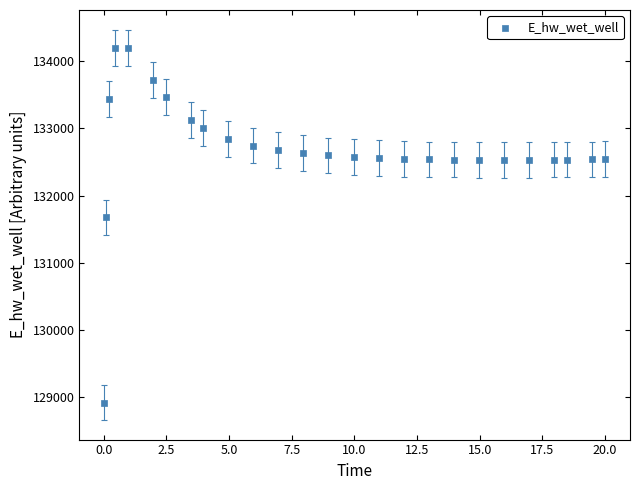

What Y value in the scatter plot is closest to 131559?

131673.4